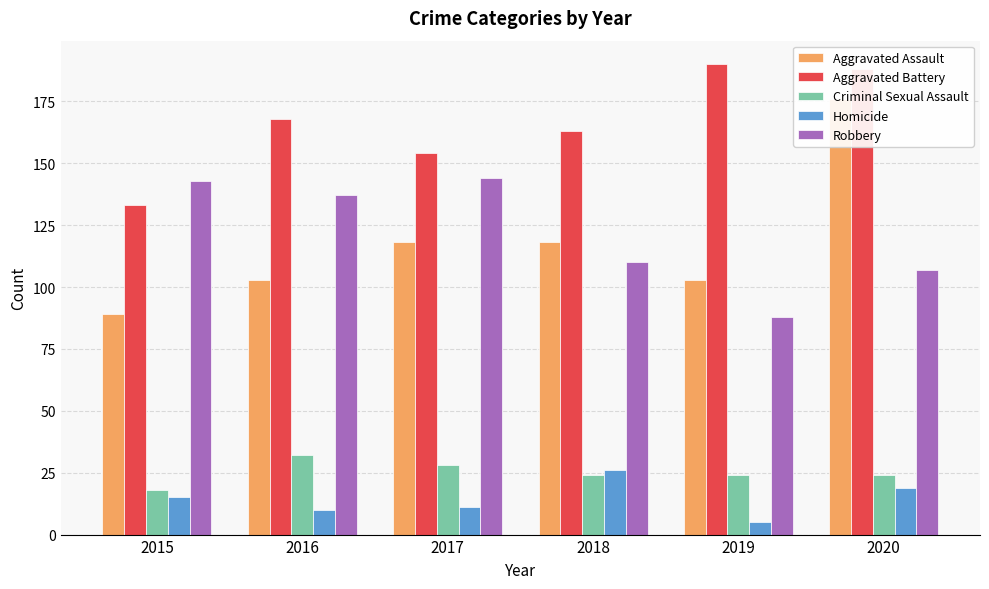

Between 2016 and 2019, which is larger?

2016